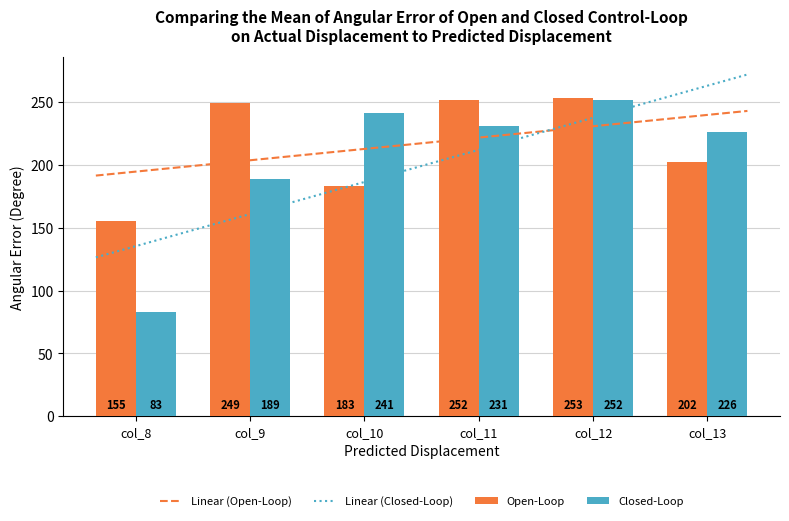

What is the difference between the maximum and minimum values in the Open-Loop series?

98